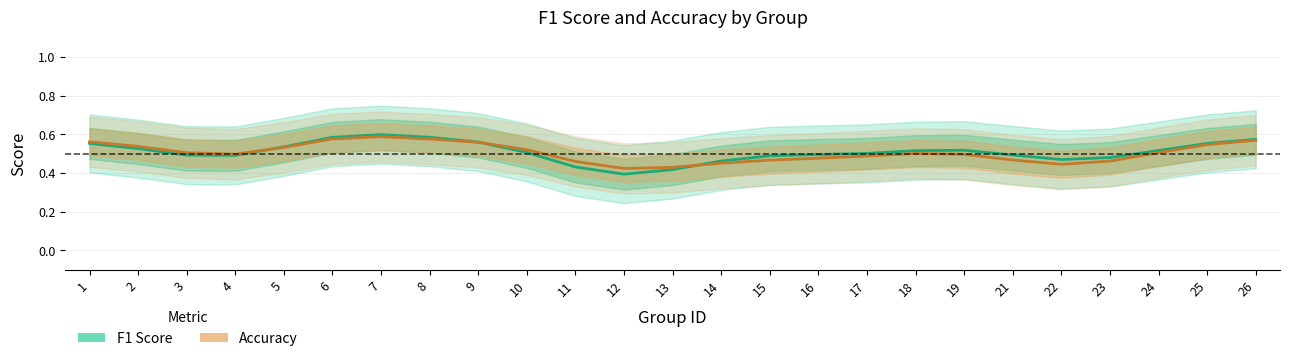

How many interior local peaks does the accuracy series have?

2